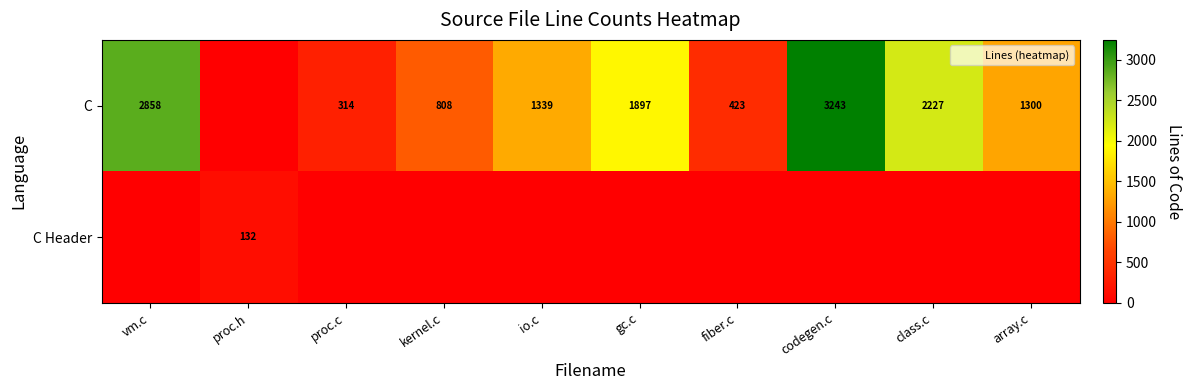

What is the maximum value shown in the chart?

3243